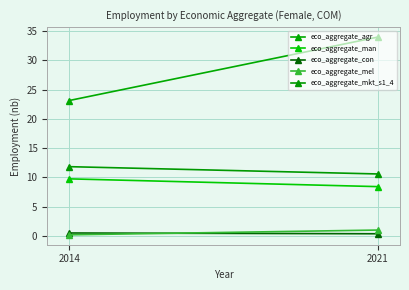

At which label is eco_aggregate_mel closest to 0?

2014